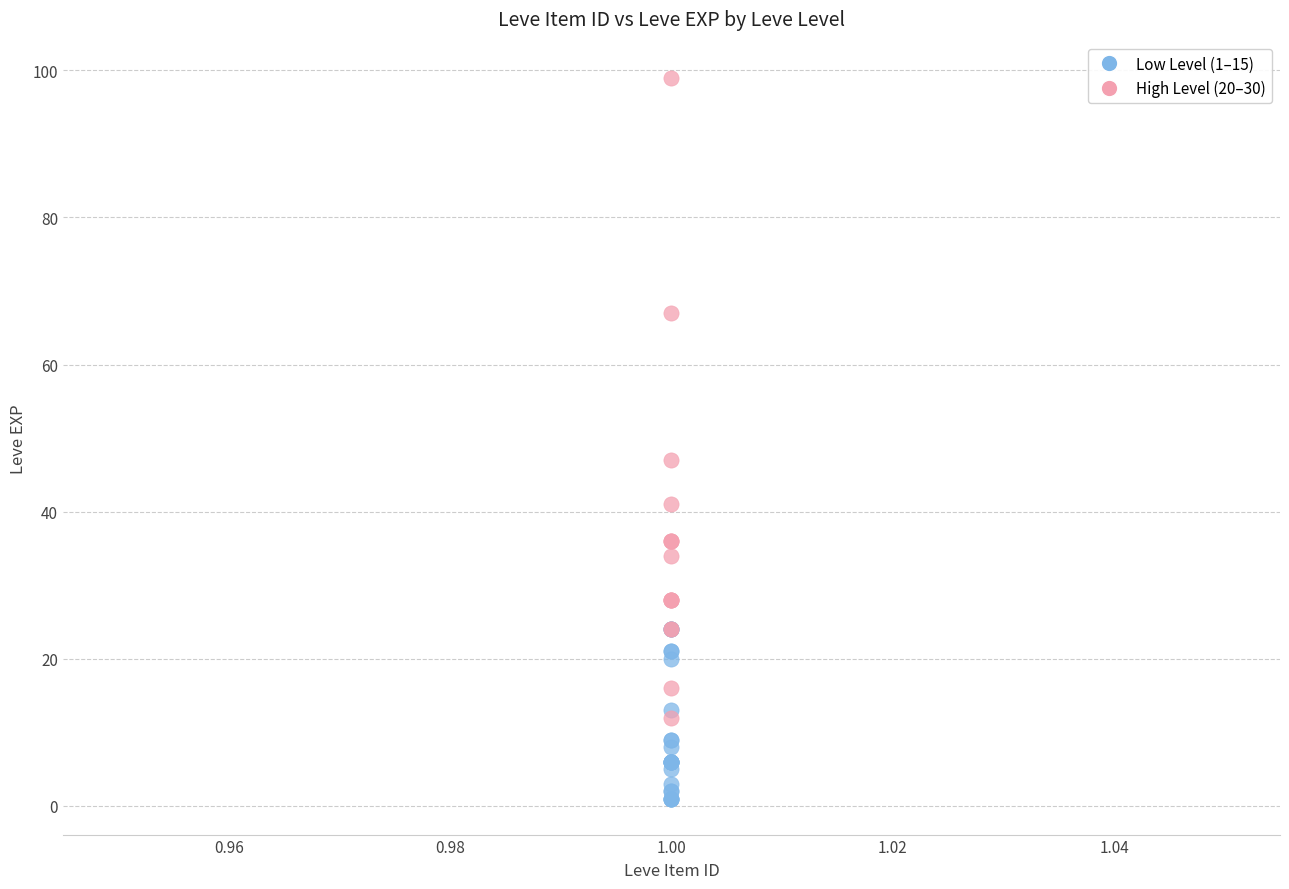

What are all the series names shown in the legend?

Low Level (1–15), High Level (20–30)